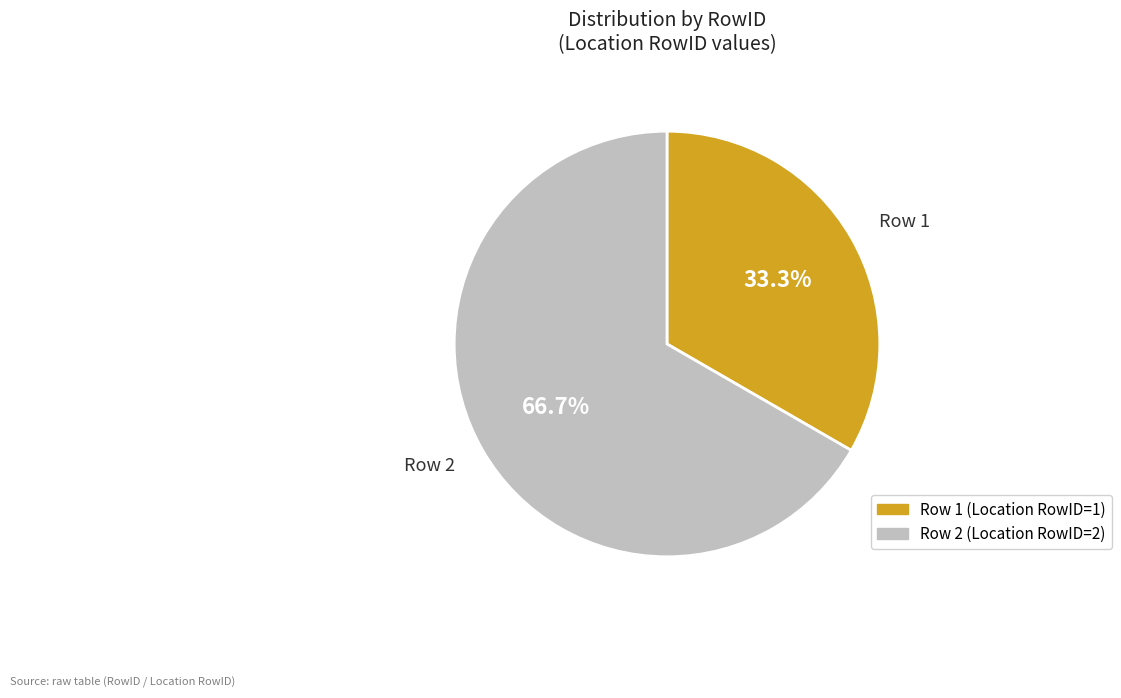

Is there any slice that represents more than half of the pie?

Yes